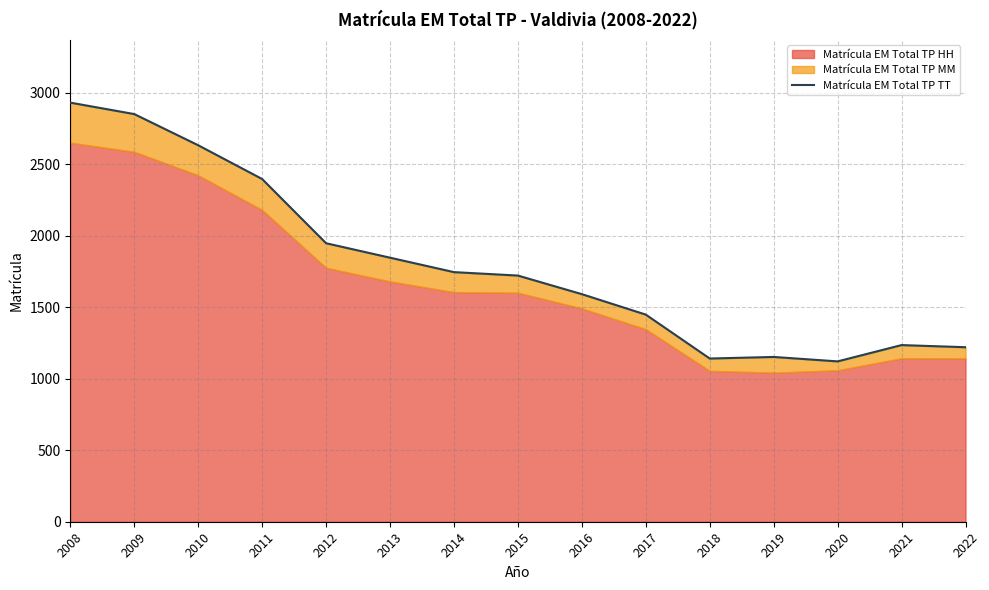

What is the value of the 6th point from the left?

1846